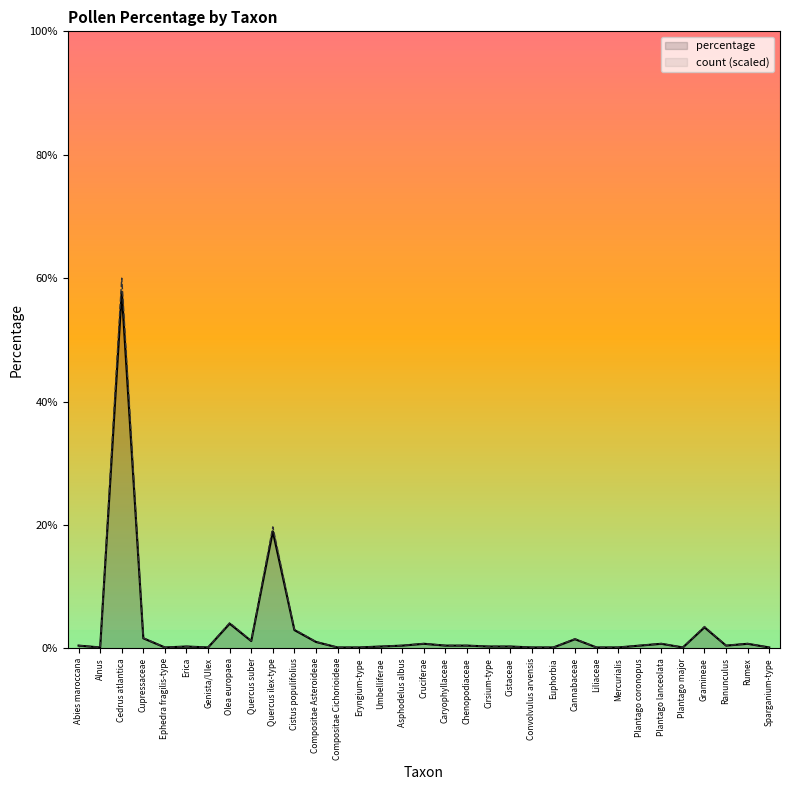

The count series shows 0.3 at Umbelliferae. True or false?

True